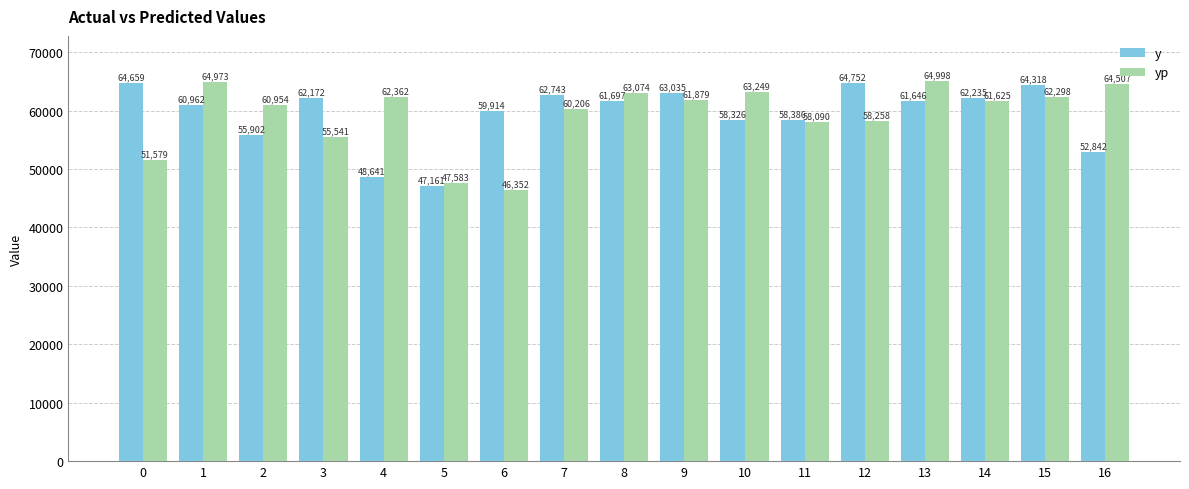

Which series has the largest total across all categories?

y